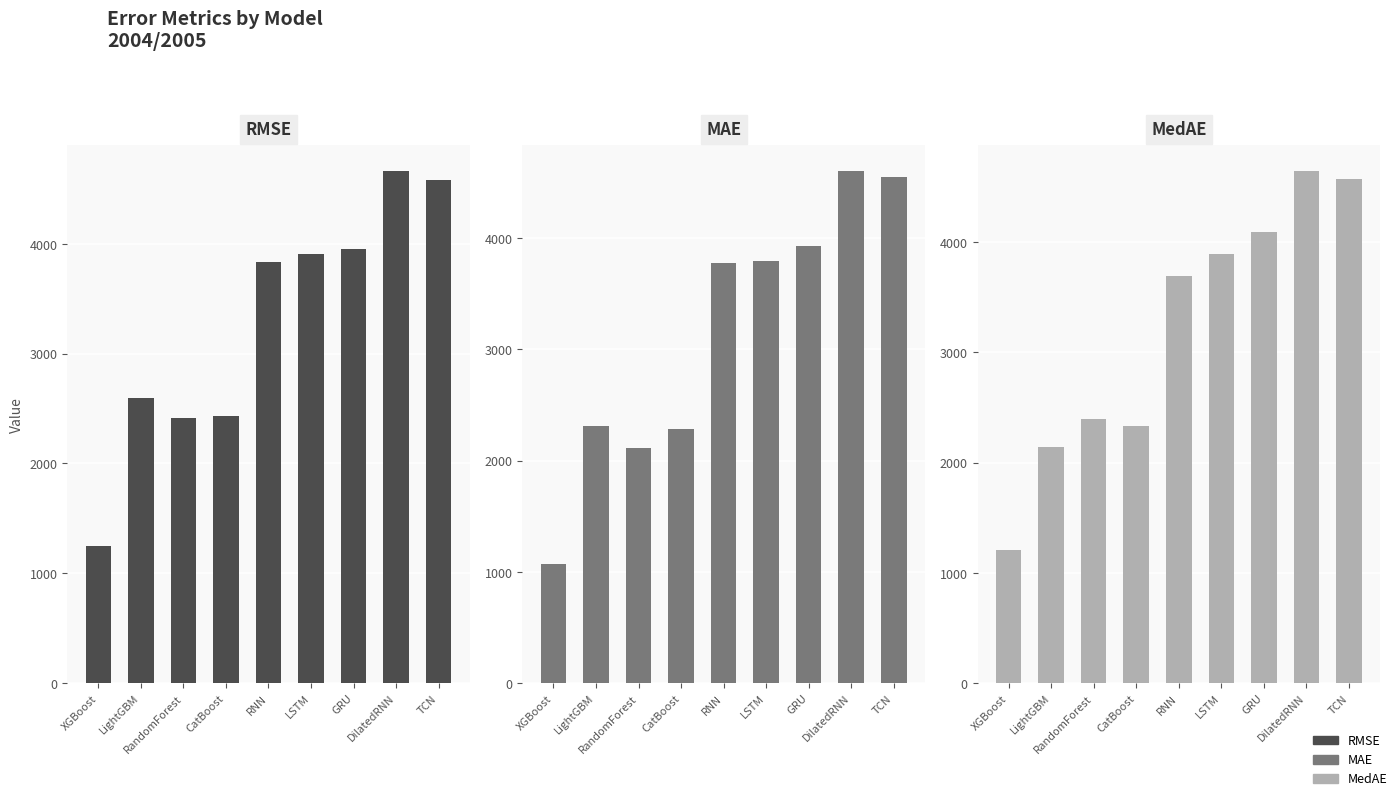

The MAE series shows 2115.2 at RandomForest. True or false?

True